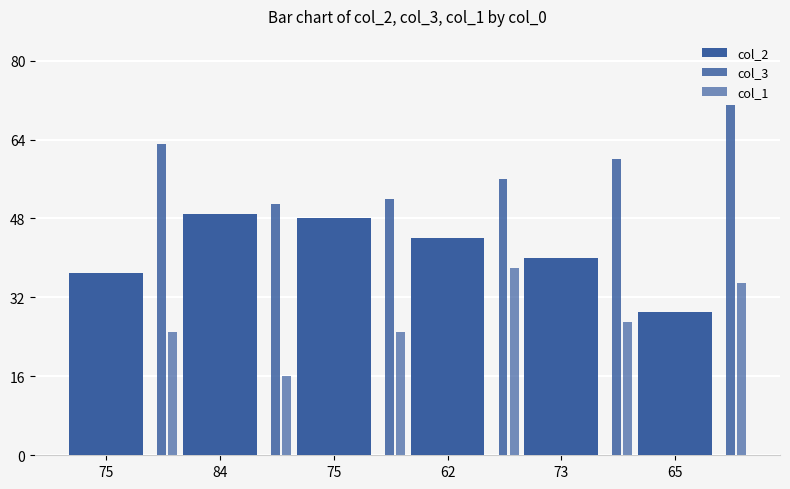

How many bars are there in each group?

3